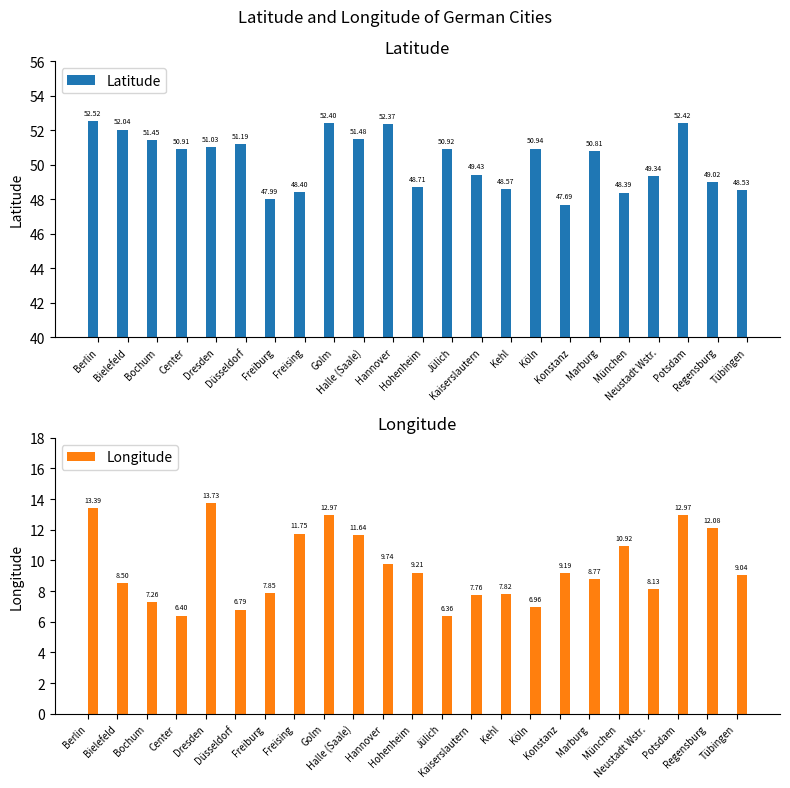

How many categories are shown in the chart?

23